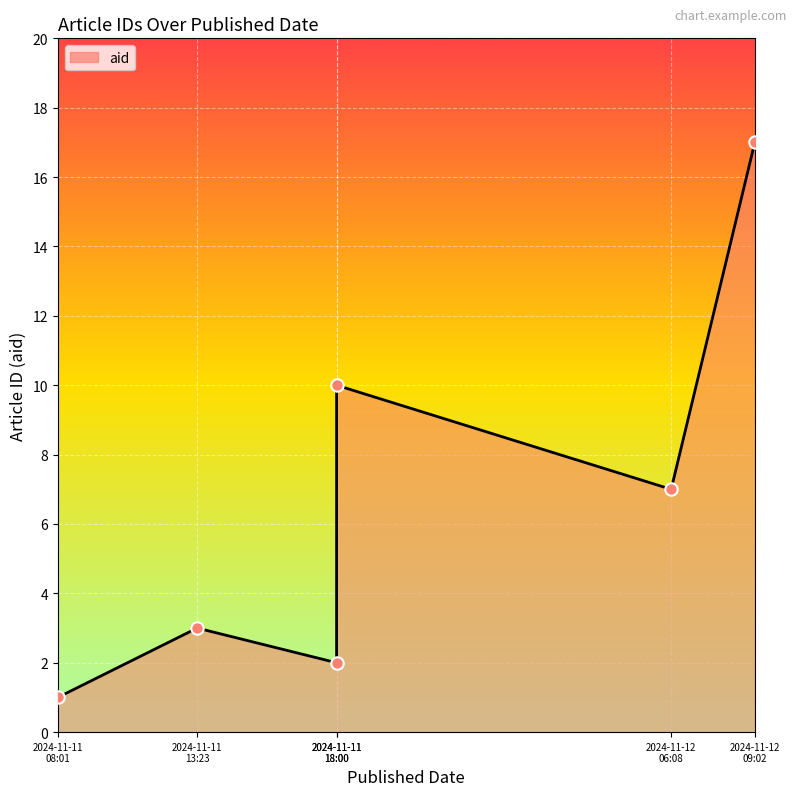

Between 2024-11-12 09:02 and 2024-11-11 18:00, which is larger?

2024-11-12 09:02